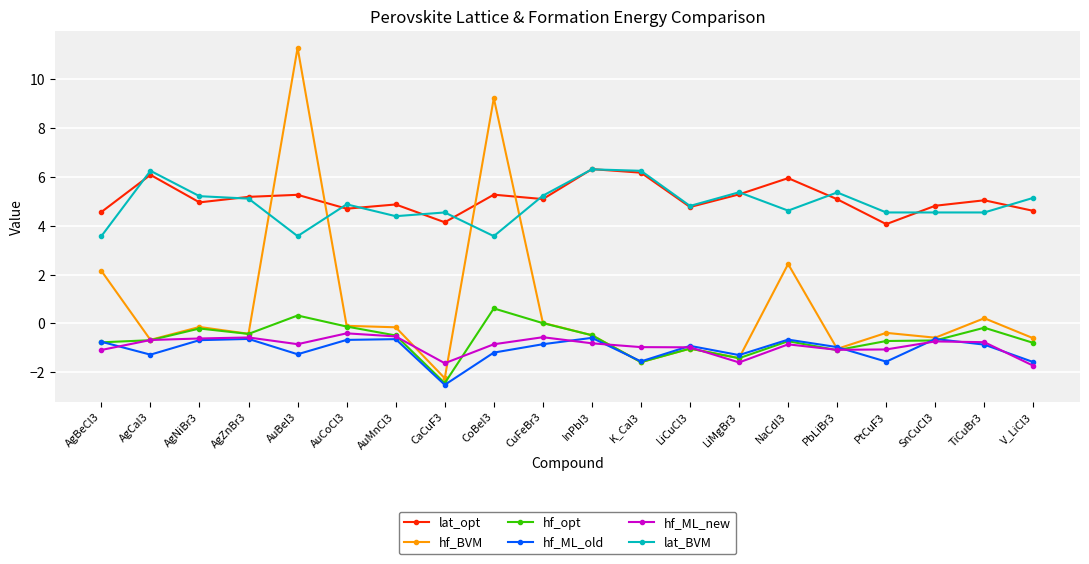

True or false: hf_opt and lat_opt cross at least once.

False